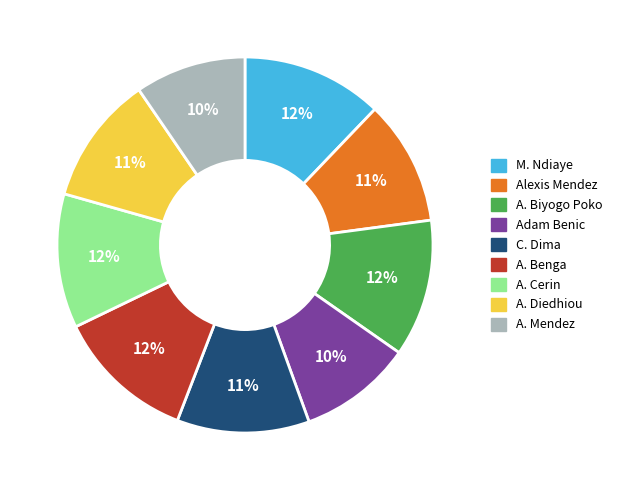

Approximately how many times larger is the value at A. Biyogo Poko compared to A. Benga?

1.0